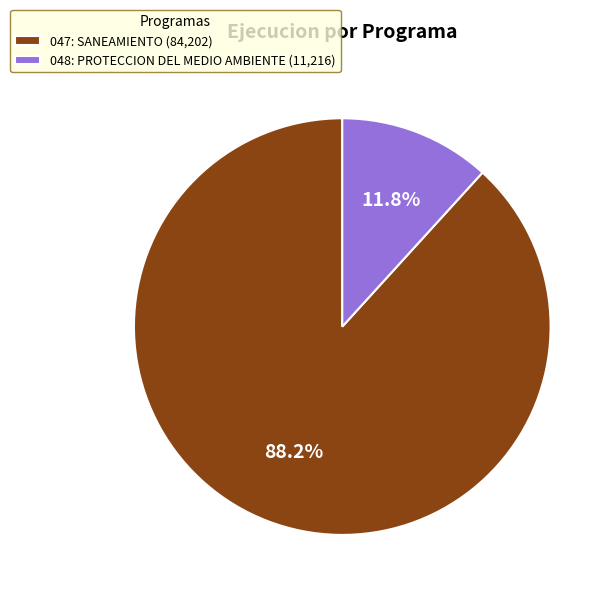

Is there a majority slice in this chart?

Yes